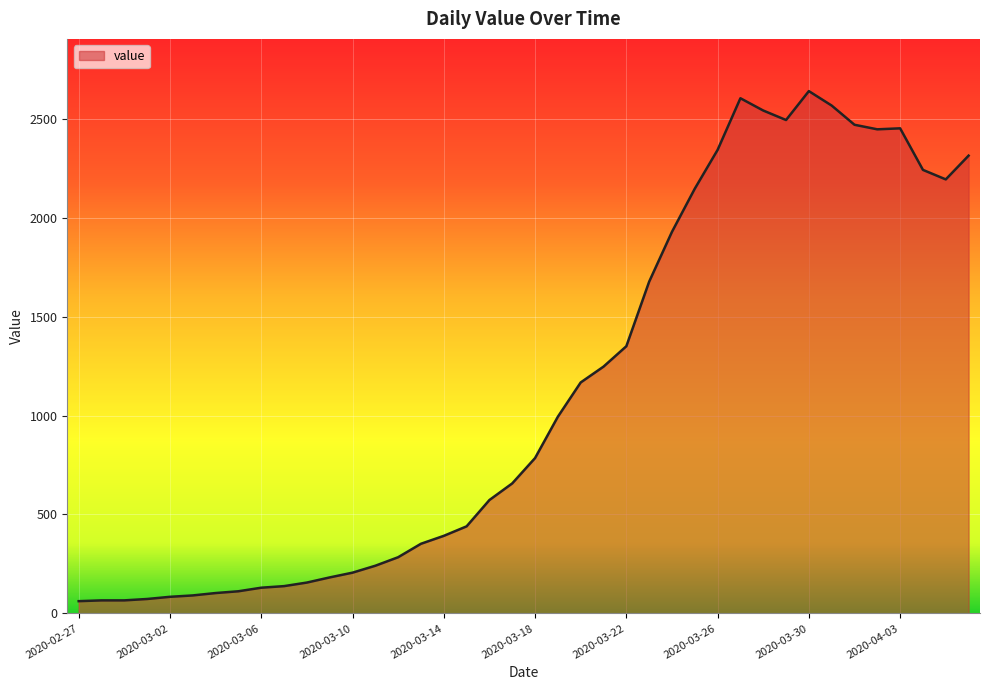

What is the average value?

1125